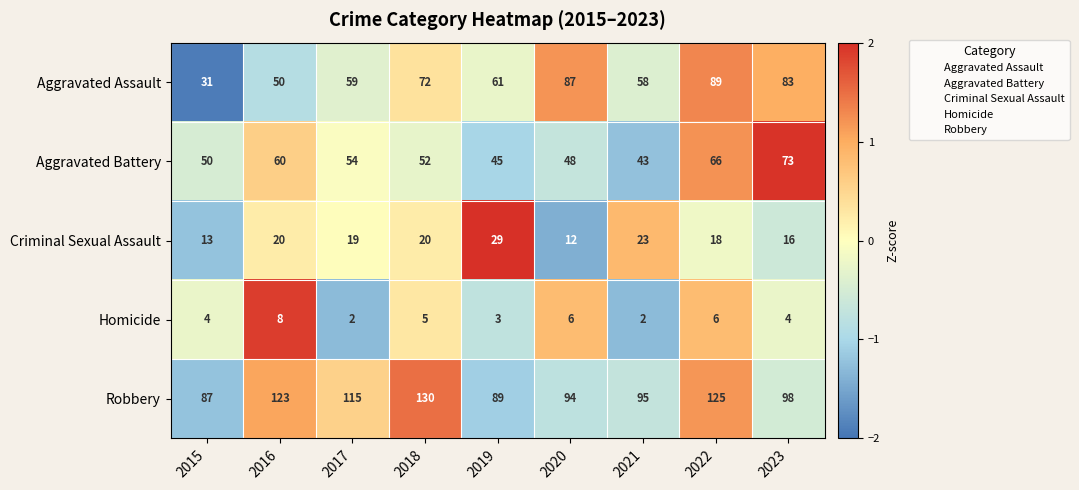

List the series in order of their peak value, lowest first.

Homicide, Criminal Sexual Assault, Aggravated Battery, Aggravated Assault, Robbery